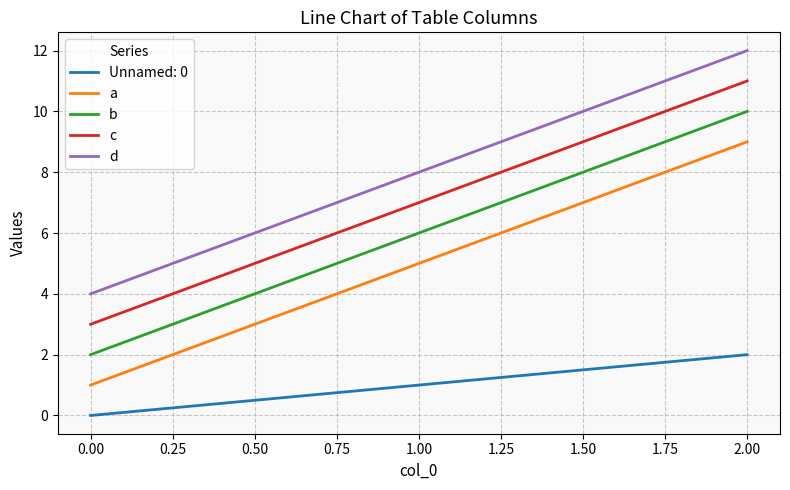

True or false: c has a value of 15 at 2.00.

False